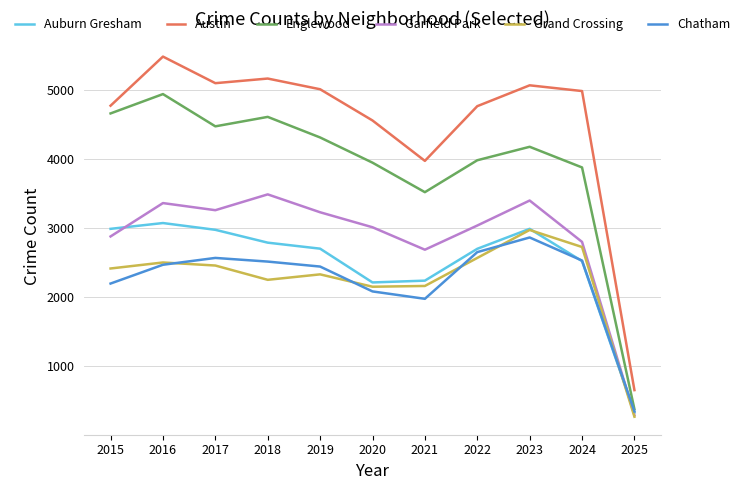

The value of Grand Crossing at 2017 is 2456. True or false?

True